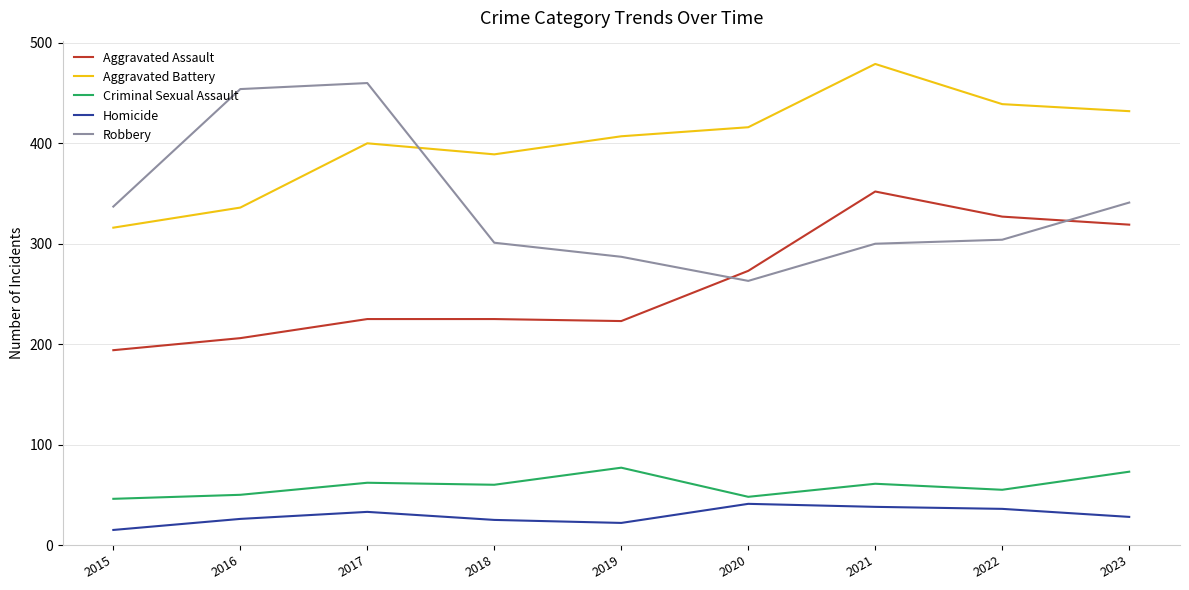

Is the value of Aggravated Assault at 2023 greater than the value of Criminal Sexual Assault at 2015?

Yes